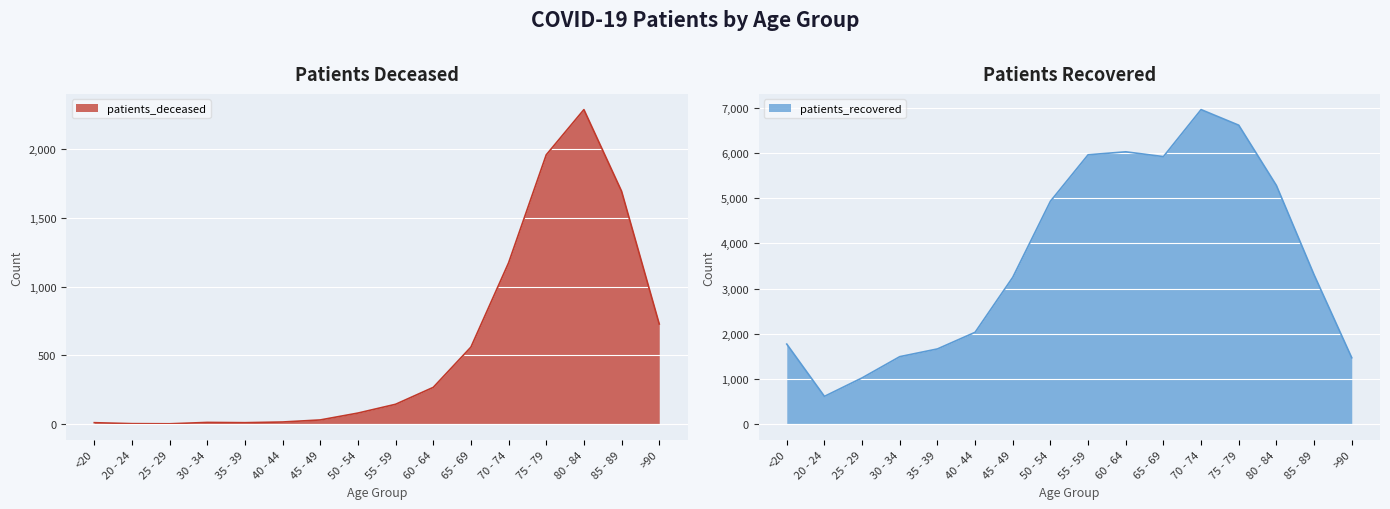

Reading left to right, what are all the values shown in this chart?

patients_deceased: 10	3	2	12	10	15	30	80	144	267	560	1173	1959	2288	1694	728
patients_recovered: 1770	613	1022	1492	1663	2031	3249	4932	5960	6026	5920	6960	6615	5281	3304	1468